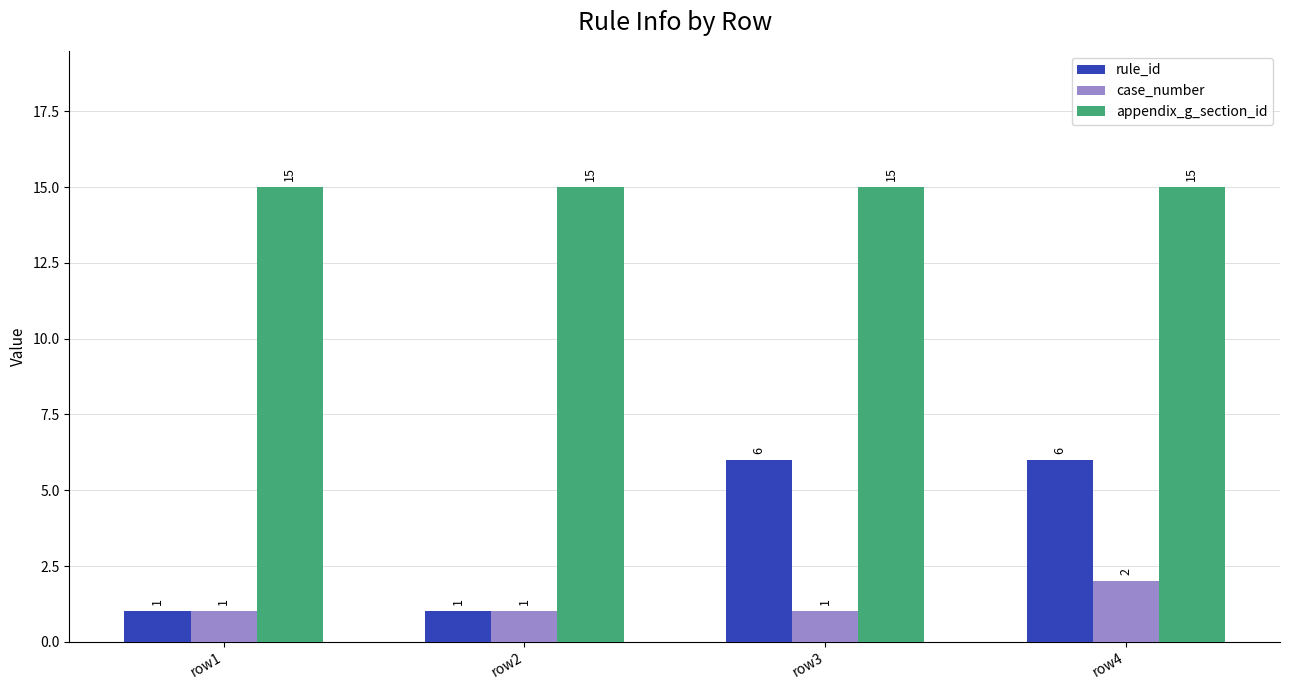

Is it true that case_number equals 1 at row2?

True